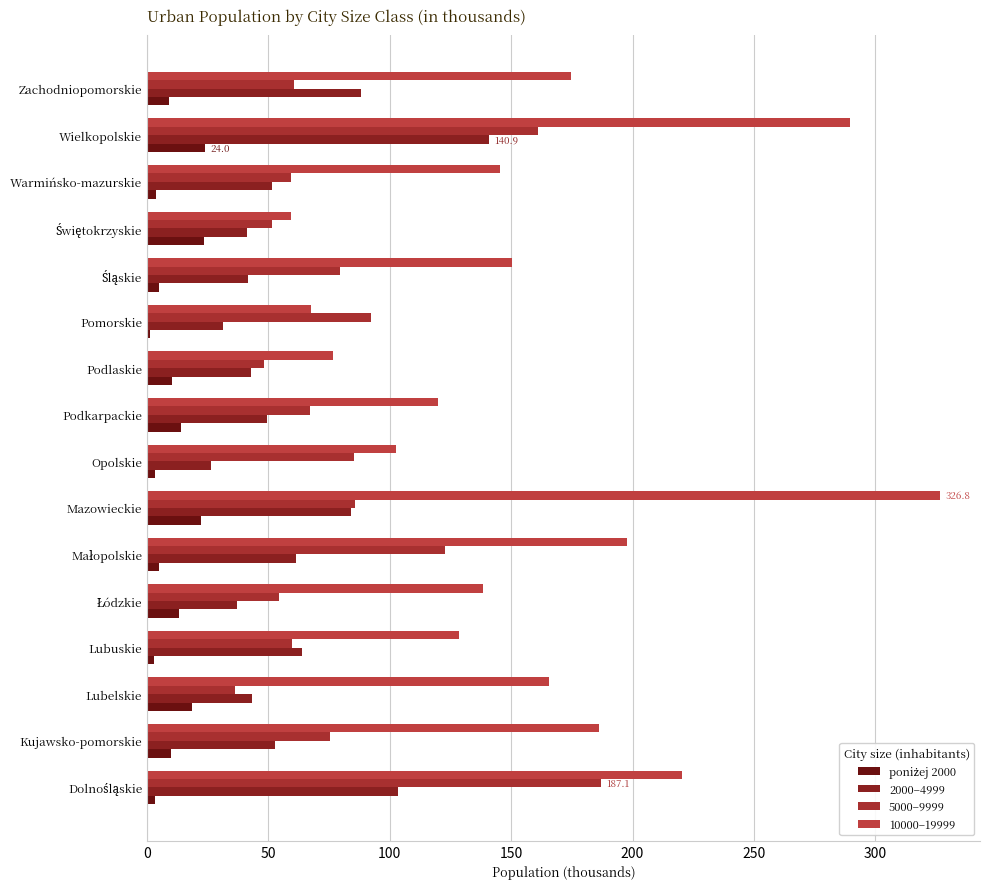

How many distinct data groups are displayed?

4